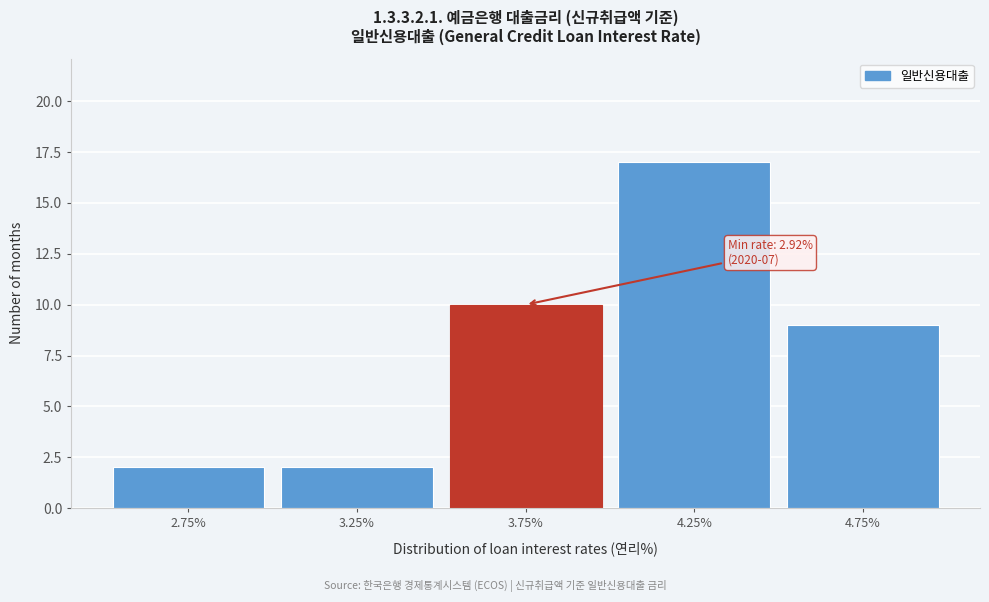

Reading left to right, list all the values displayed in this chart.

2	2	10	17	9